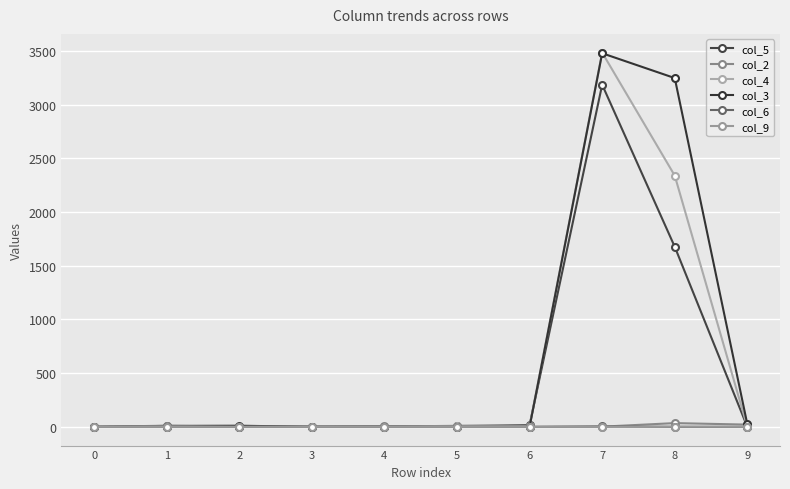

What is the total value across all series at 9?

46